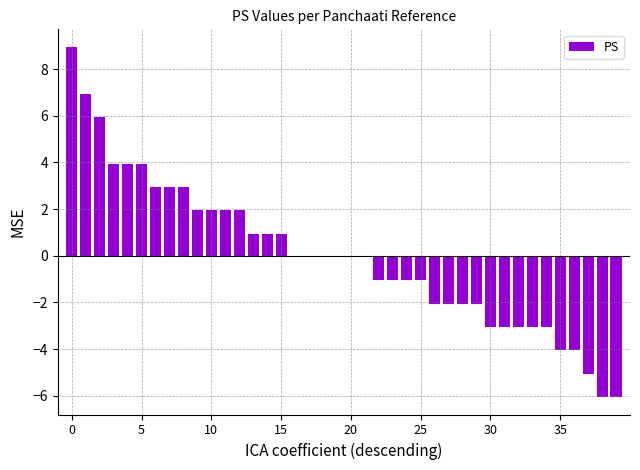

What is the smallest value displayed?

-6.0